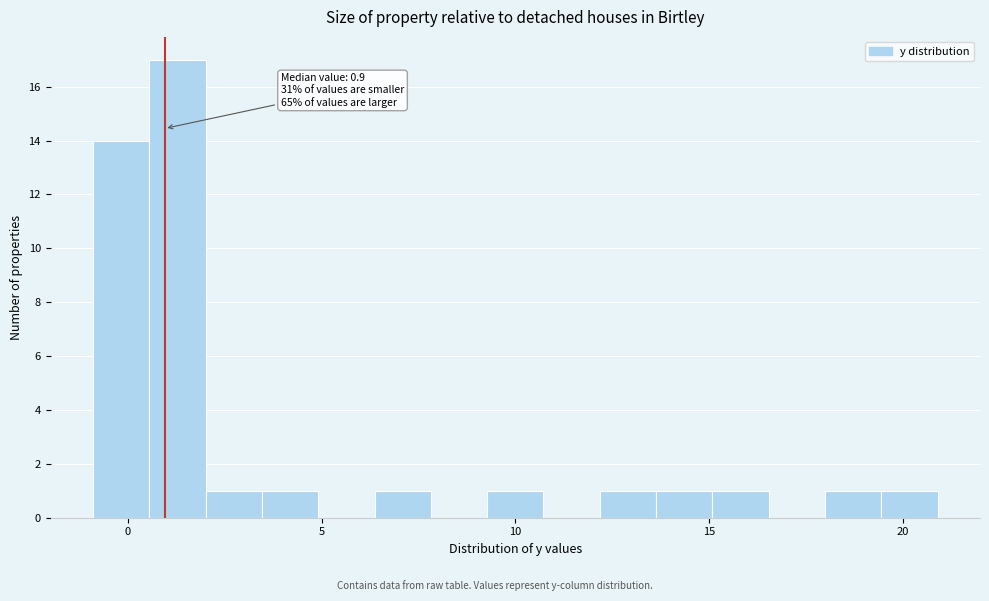

Around what value on the x-axis is the tallest bar? Give the approximate position of its centre, as read against the axis.

1.5